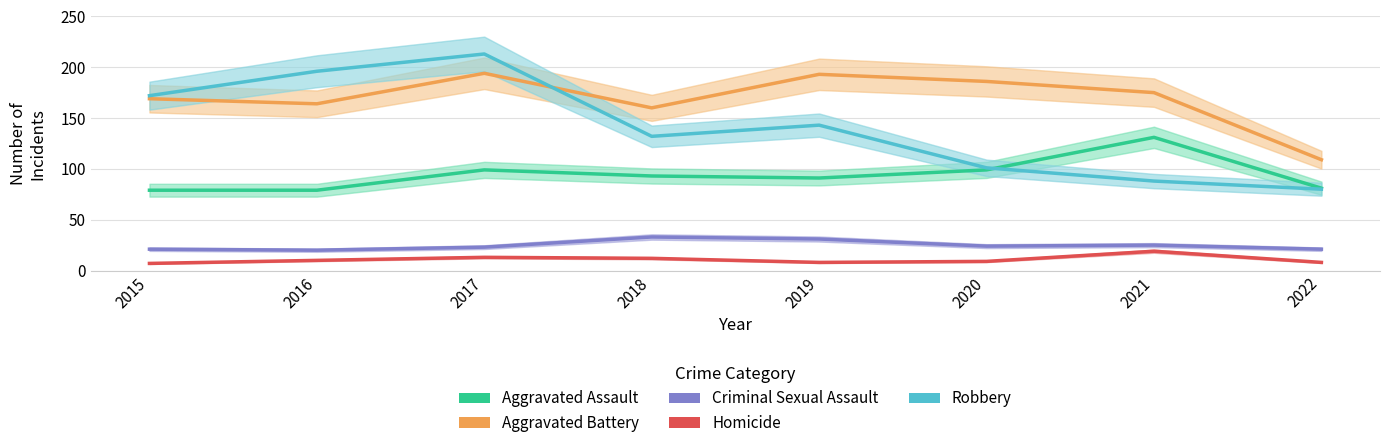

What is the value of the Aggravated Assault point at the 6th from the left?

99